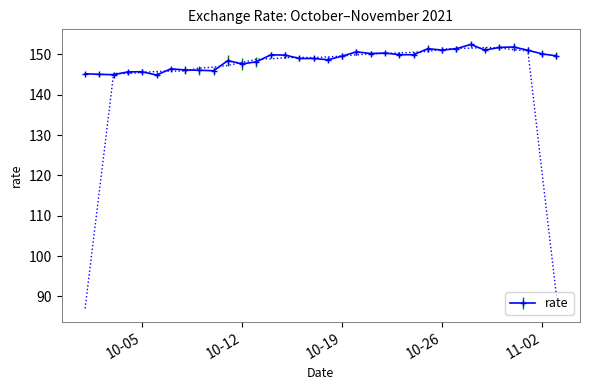

What is the change in value from 2021-10-03 to 2021-10-30?

+6.8